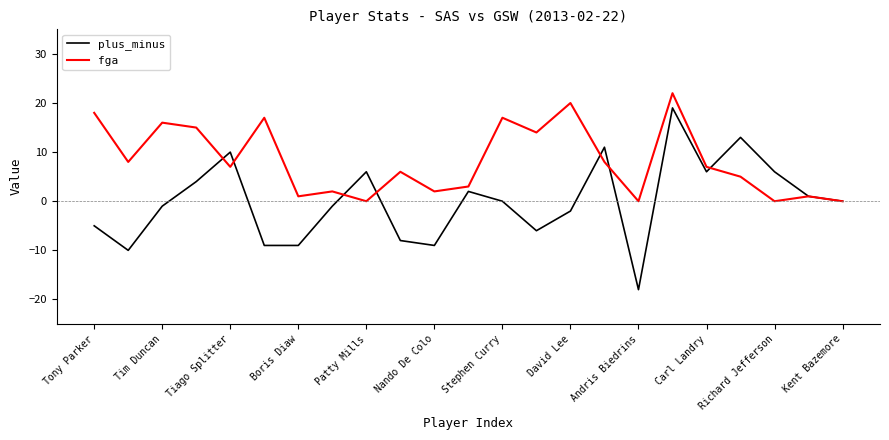

Which series has the largest range (max minus min)?

plus_minus